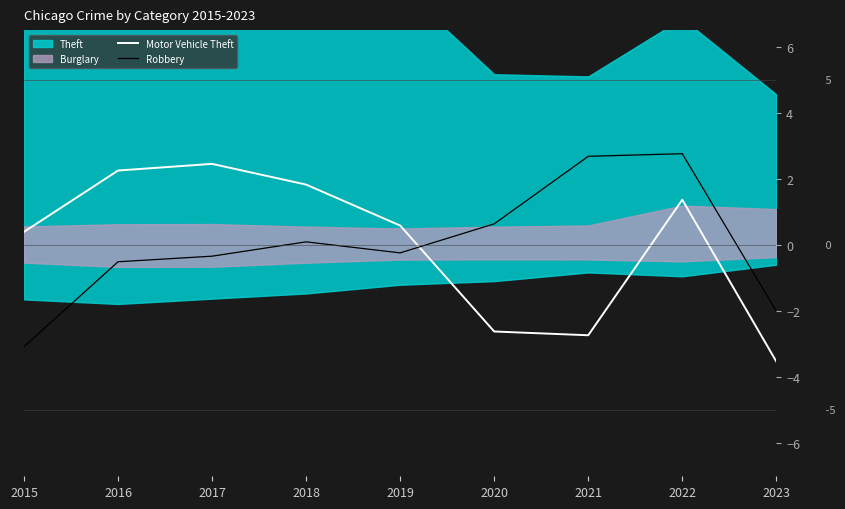

Which category has the lowest value in the Motor Vehicle Theft series?

2023